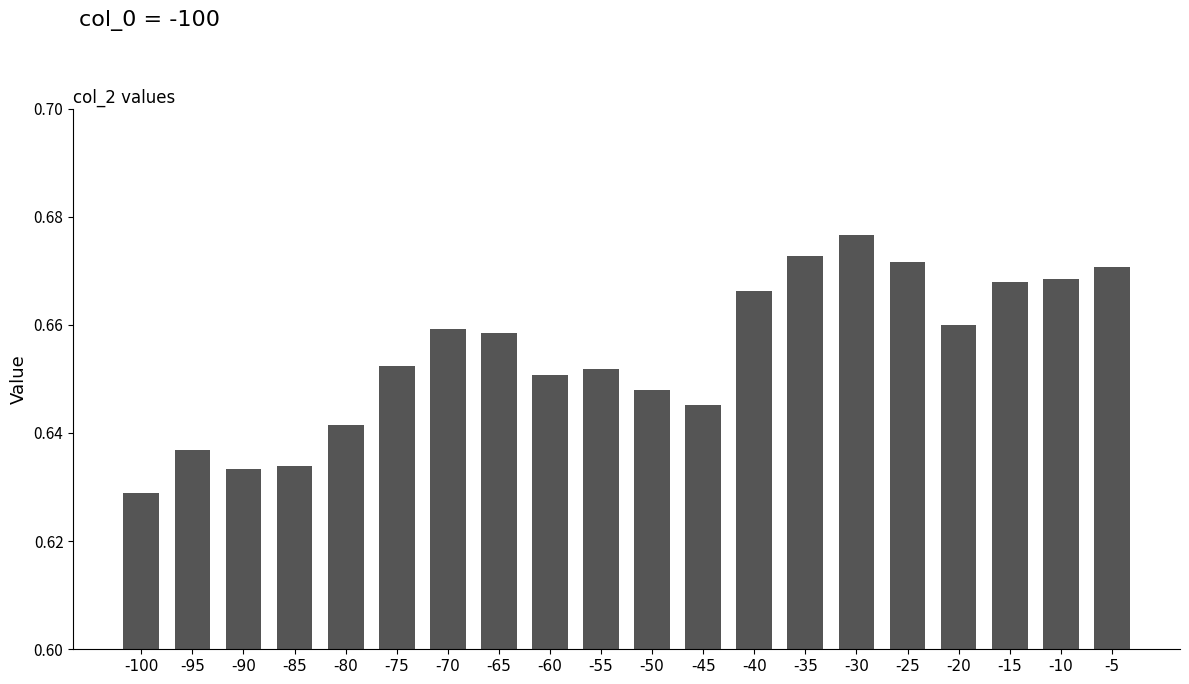

Is it true that the value at -5 is 1.2?

False